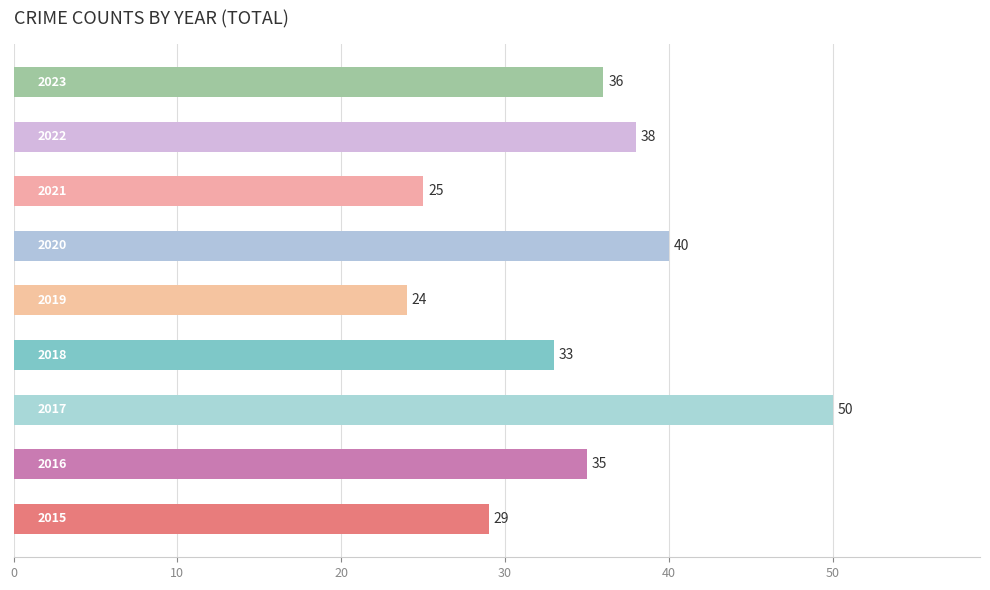

What is the greatest value displayed?

50